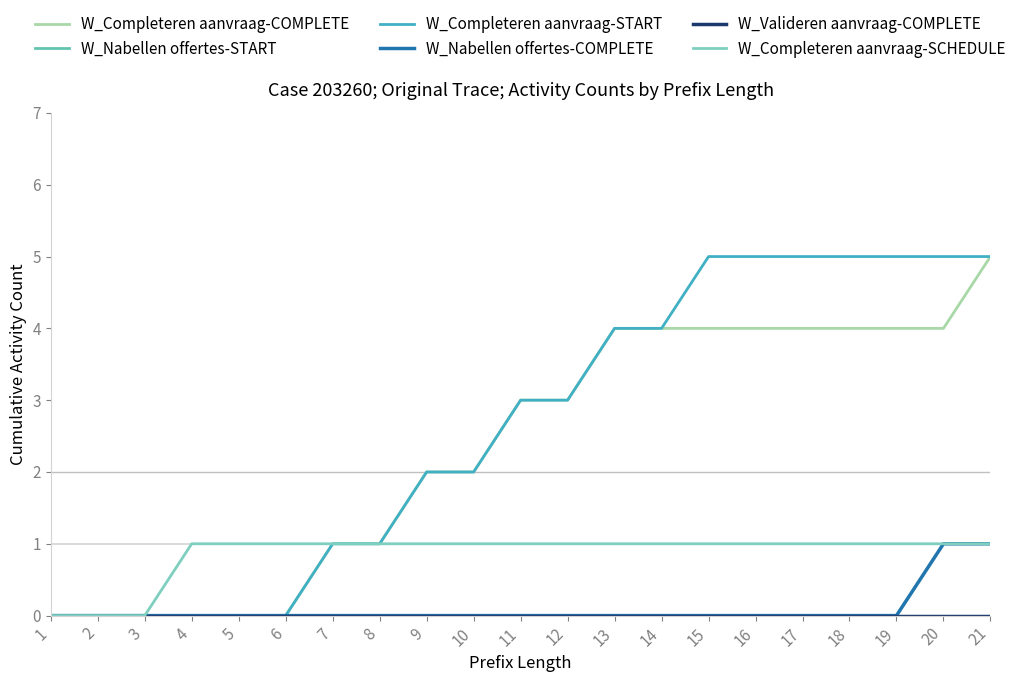

Which has a higher value, 7 or 12?

12